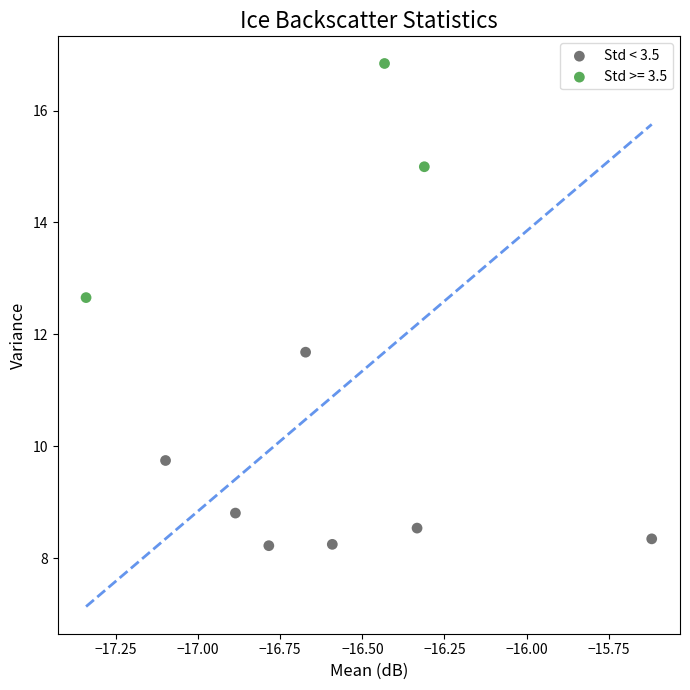

Which series contains the lowest Y value?

Std < 3.5